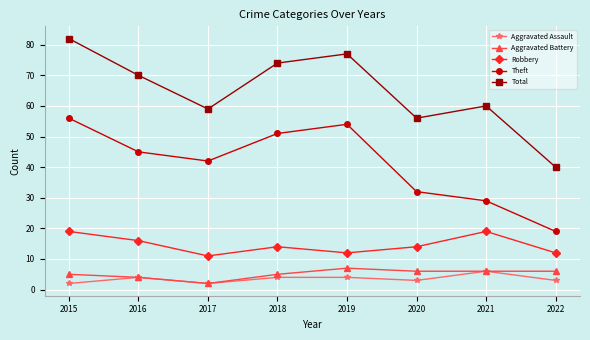

What is the difference between the maximum and second lowest values in the Aggravated Assault series?

4